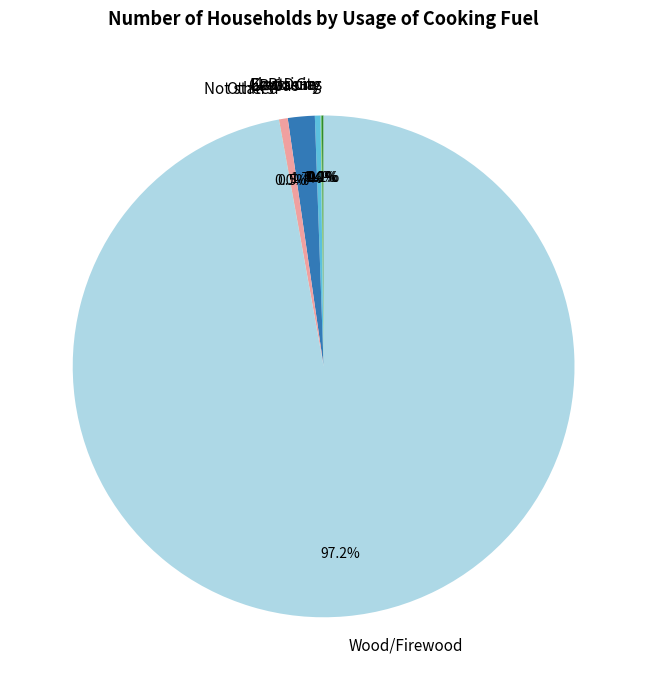

What percentage is NOT represented by Not stated?

99.5%